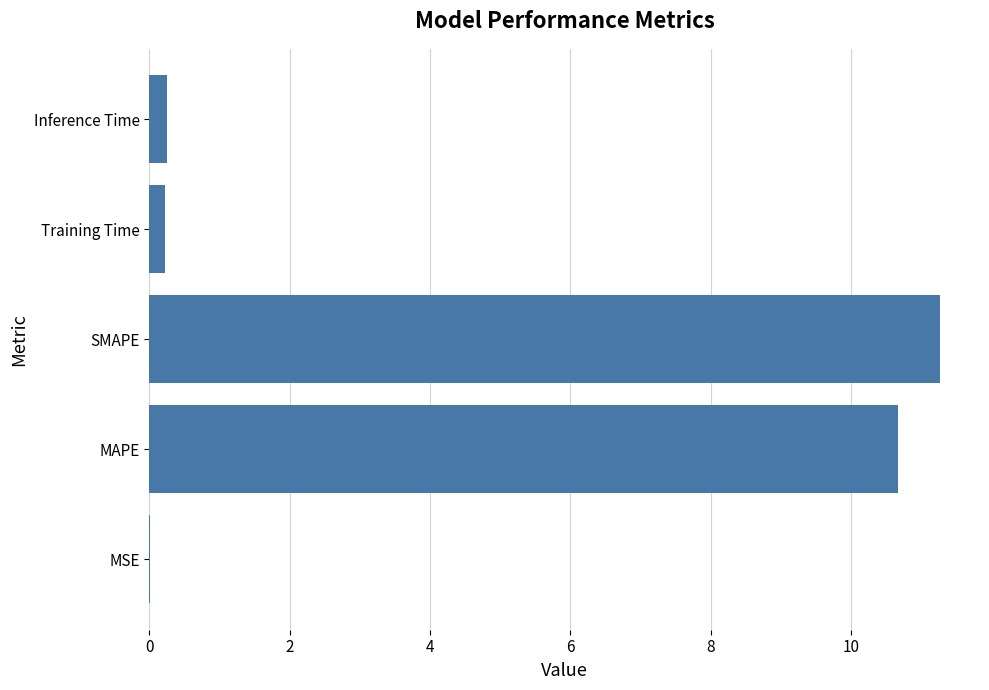

Are the bars horizontal?

Yes